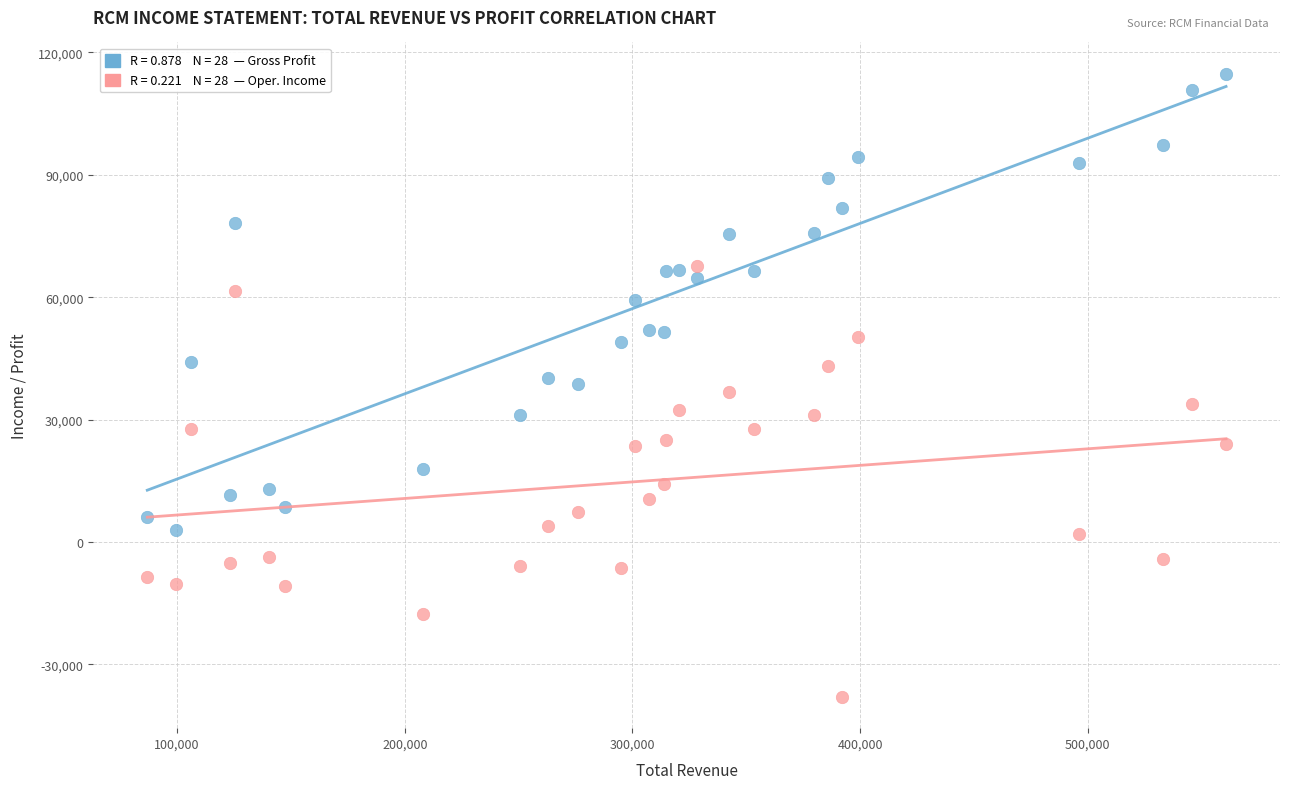

Across all data points, what is the range of X values (max minus min)?

473800